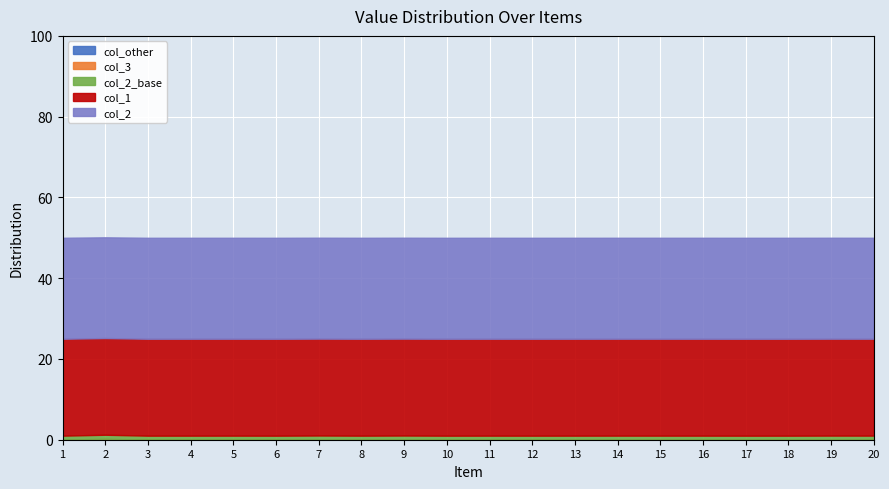

Which series has the widest spread of values?

col_1